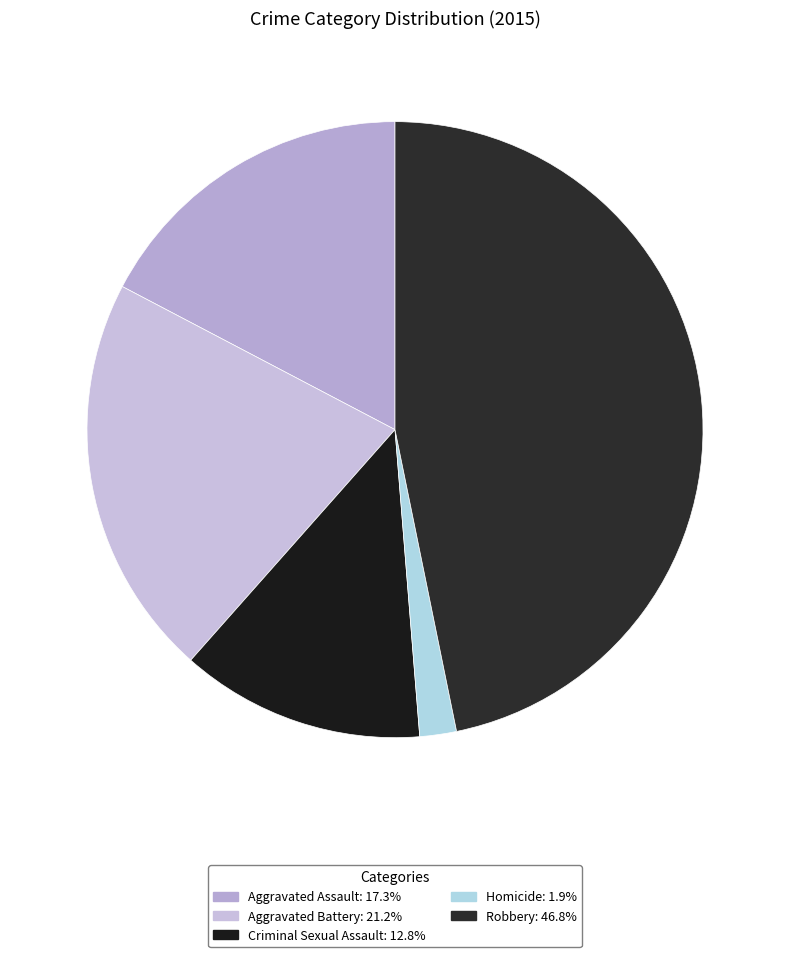

What is the largest slice in the pie chart?

Robbery